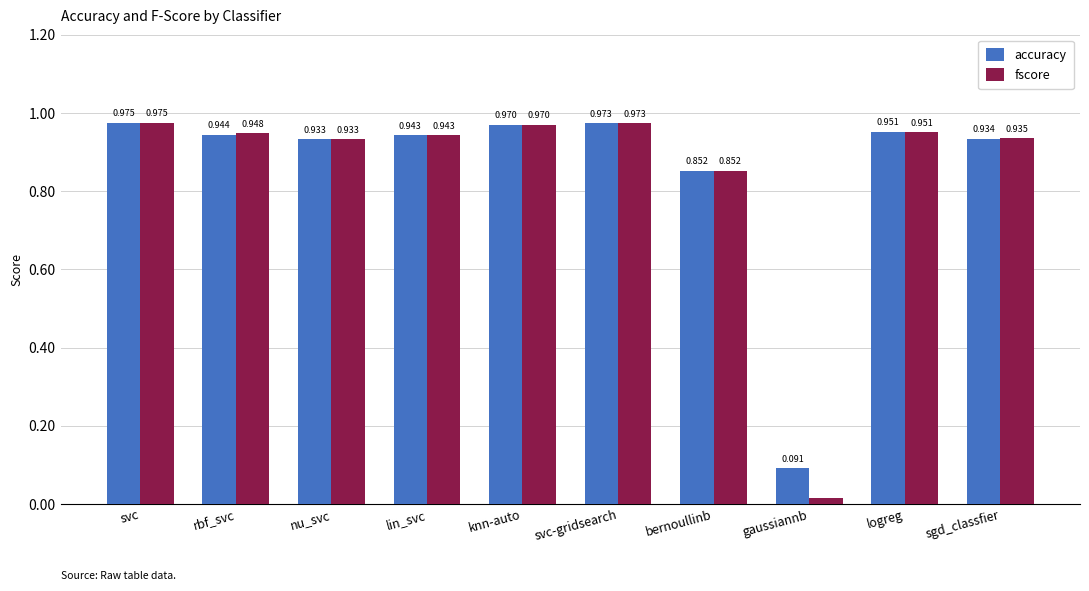

At how many categories does at least one series exceed 0?

10